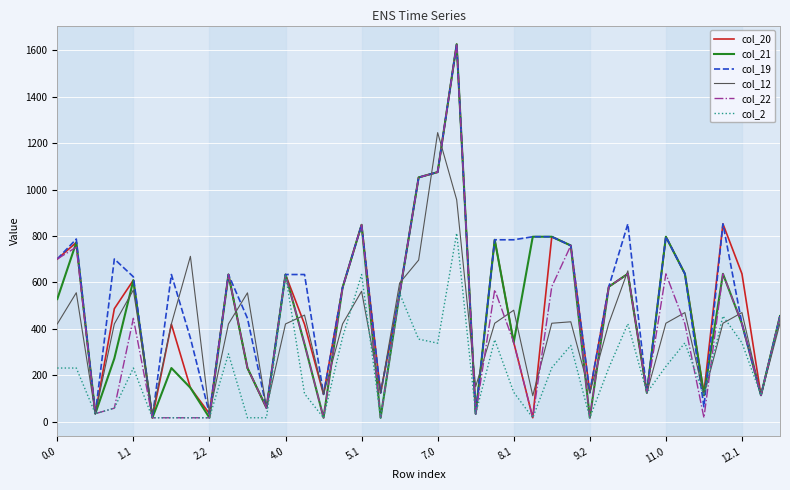

What is the highest value of the col_22 series?

1625.7